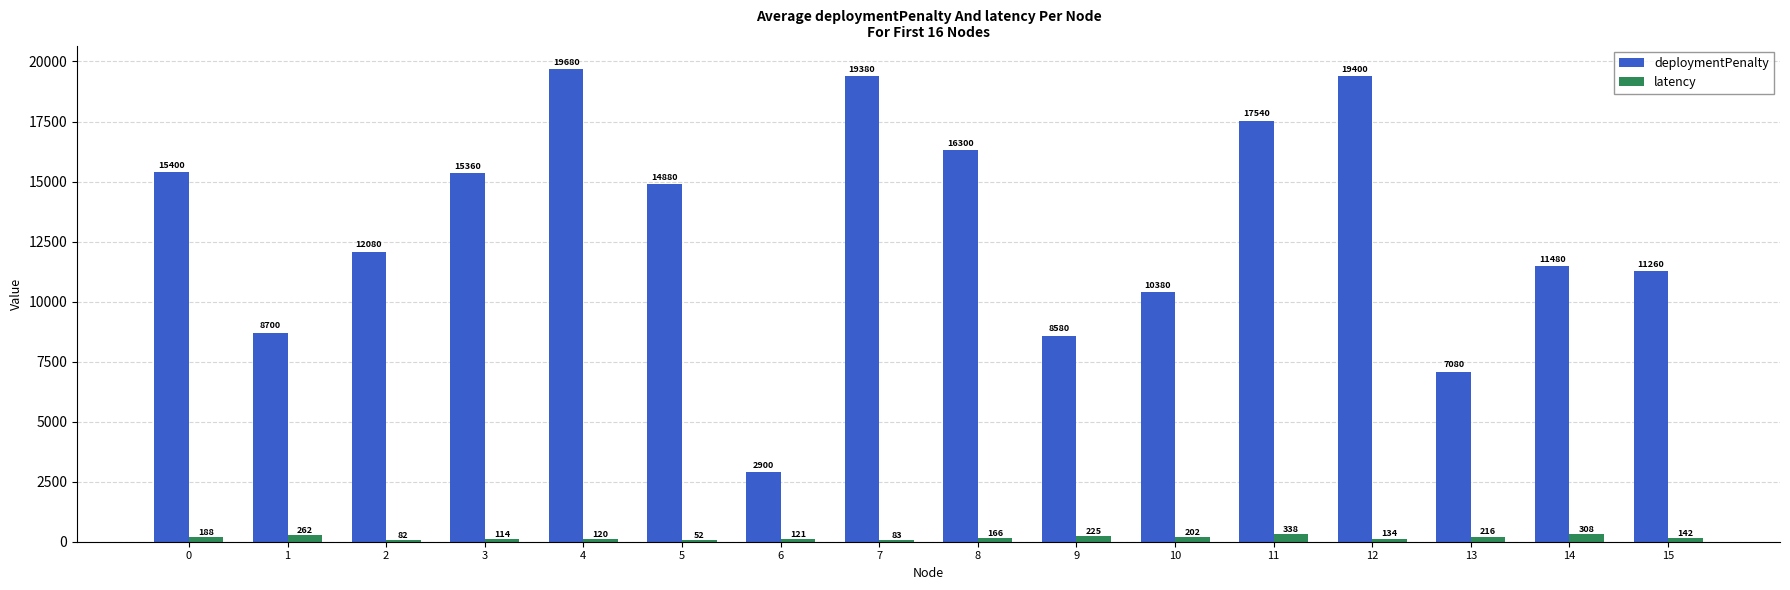

Count the number of data series in this chart.

2